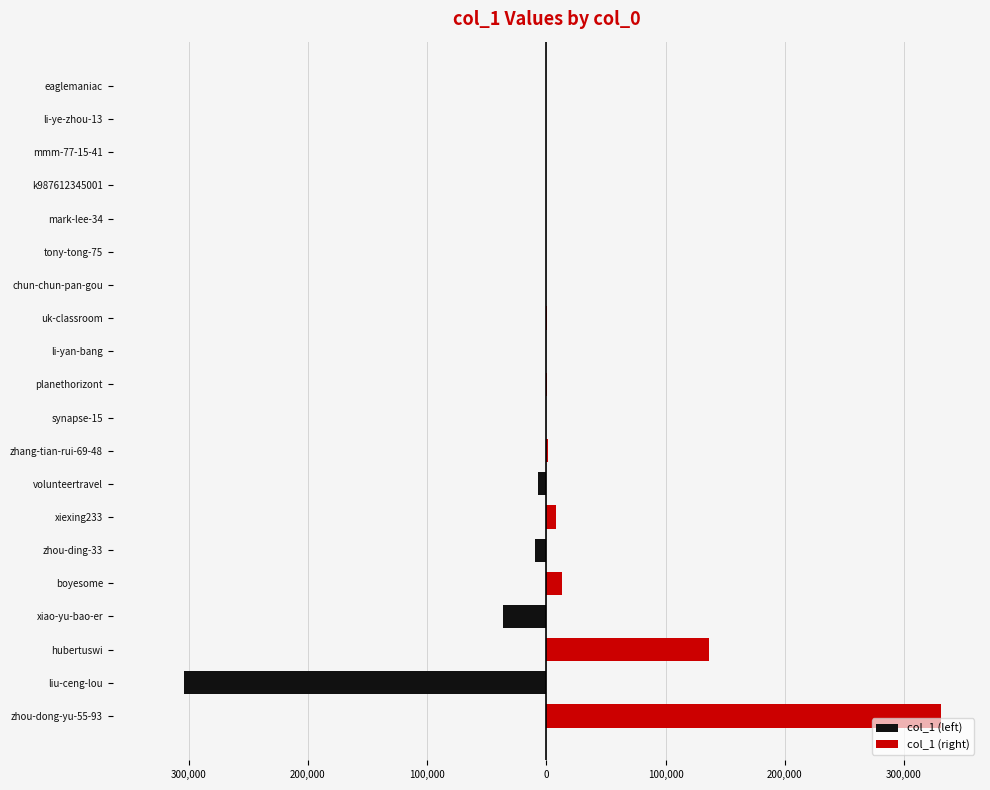

Between zhou-dong-yu-55-93 and xiexing233, which series saw the biggest shift?

col_1 (right)